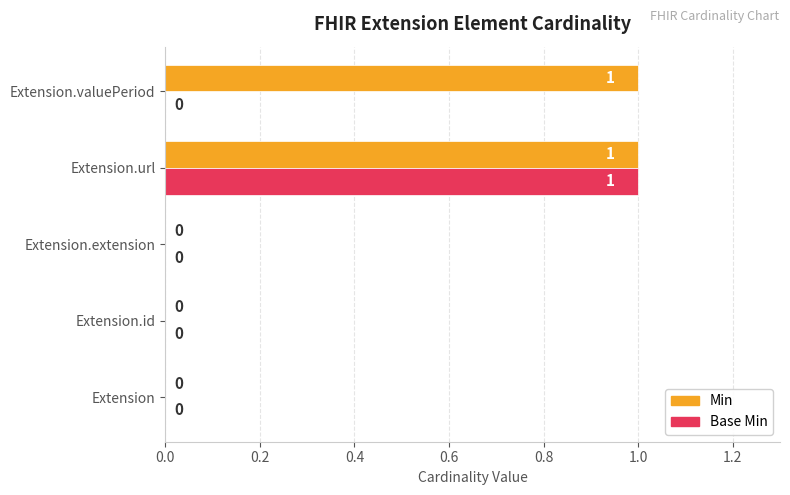

The Min series shows 2 at Extension.valuePeriod. True or false?

False